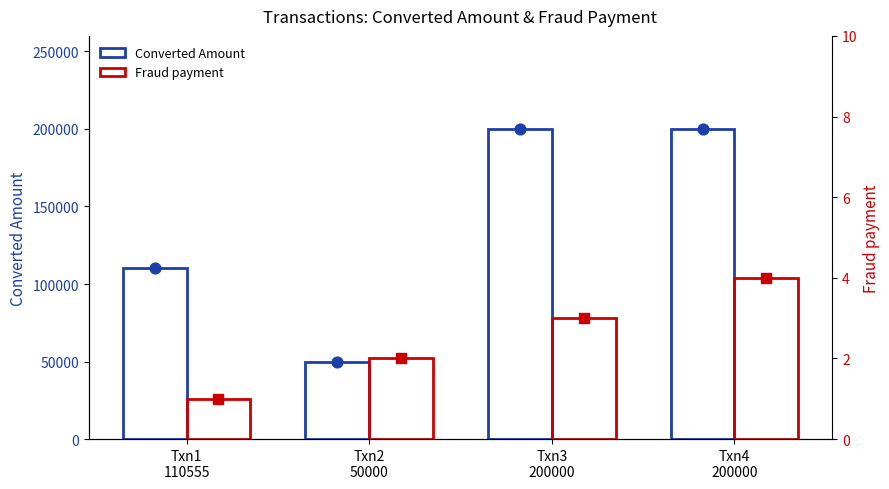

Which series reaches the maximum Y coordinate?

Converted Amount